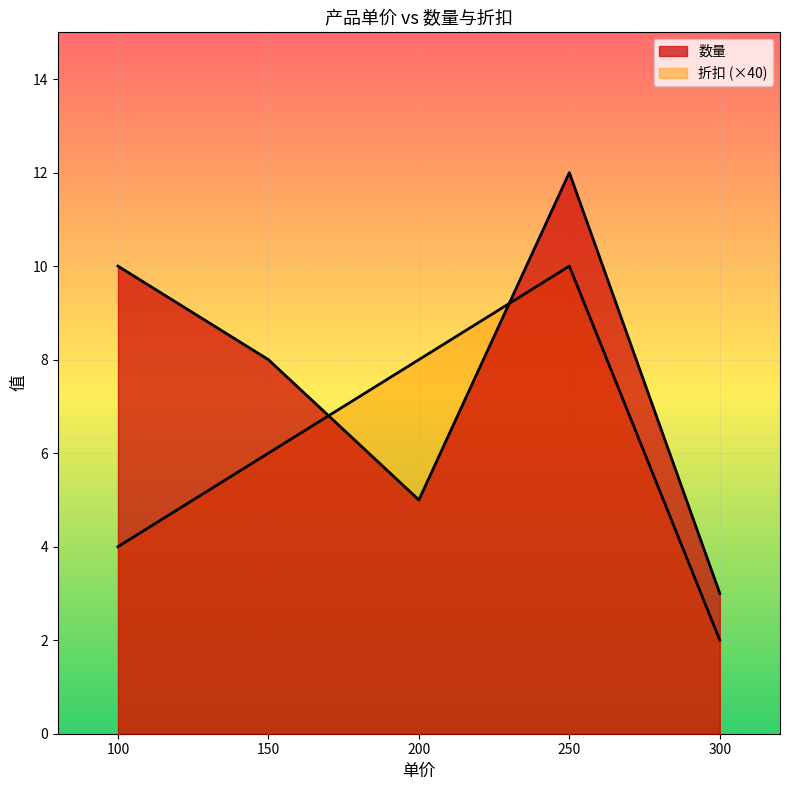

What is the total value across all series at 200?

5.2